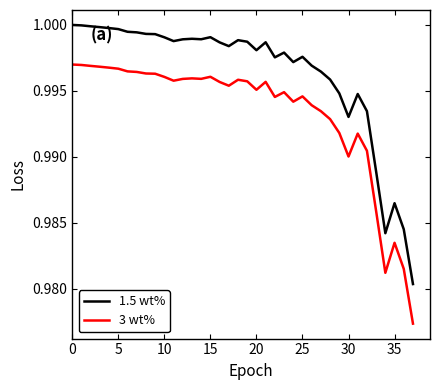

List the series in order of their peak value, highest first.

1.5 wt%, 3 wt%